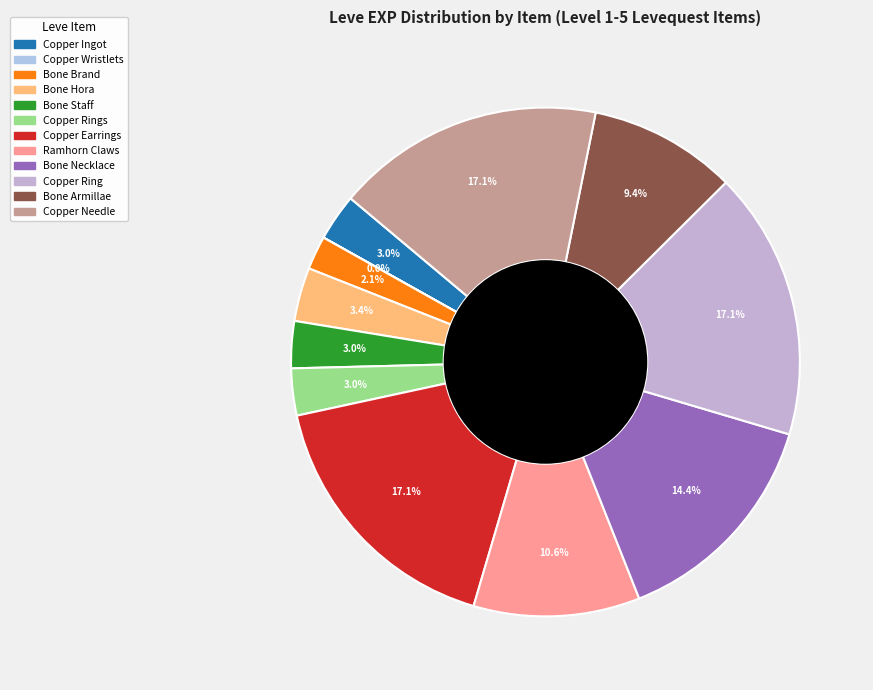

Count the number of slices in the pie.

12